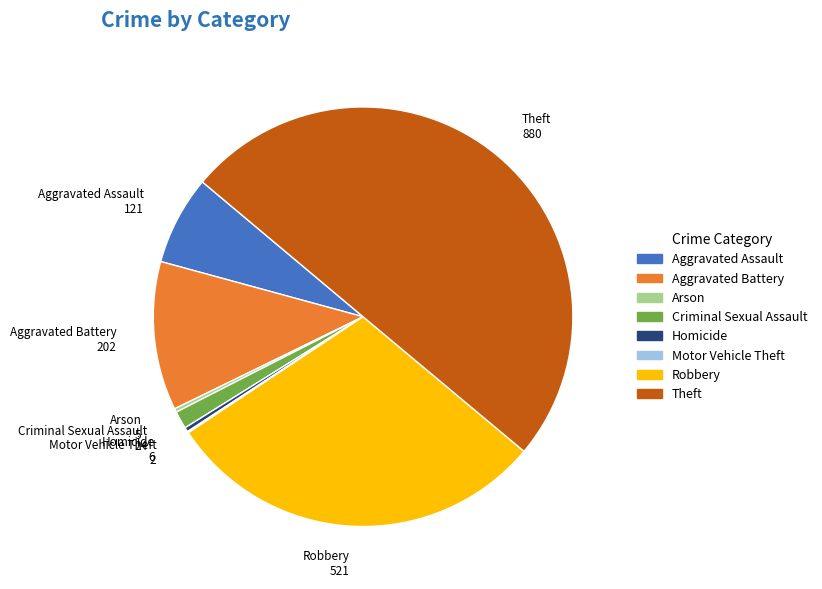

Combined, do Arson and Aggravated Battery account for over 50%?

No